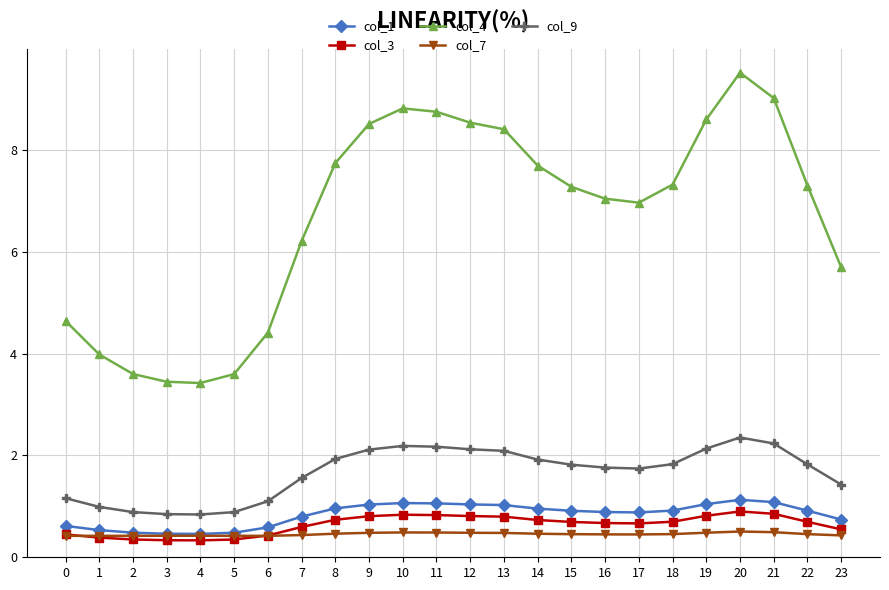

What is the minimum value for col_1?

0.5